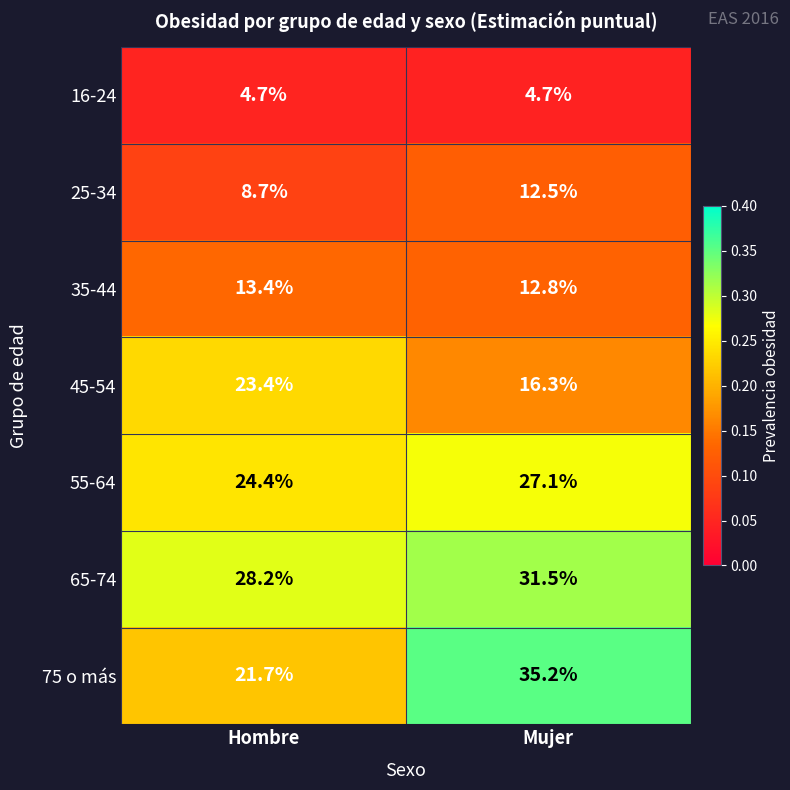

The value of 55-64 at Hombre is 10.8. True or false?

False